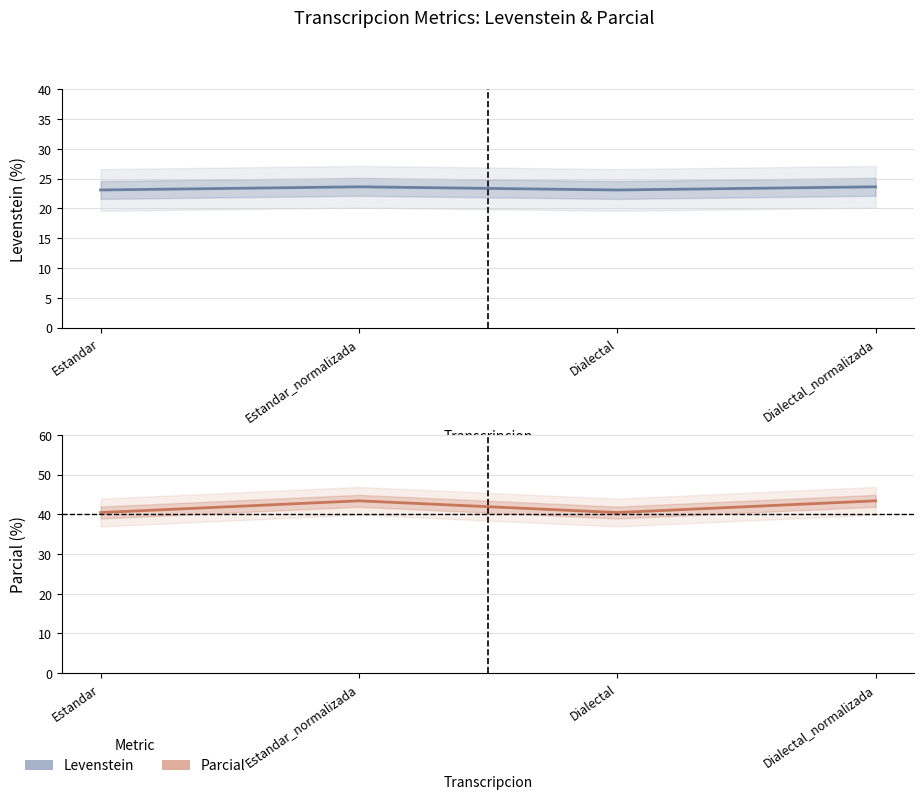

True or false: Parcial and Levenstein cross at least once.

False